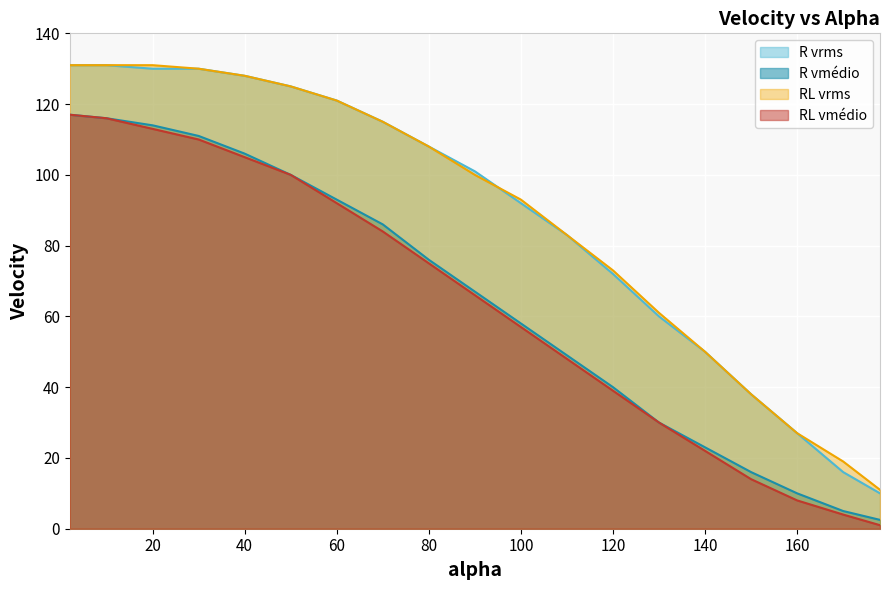

What are all the series names shown in the legend?

R vrms, R vmédio, RL vrms, RL vmédio